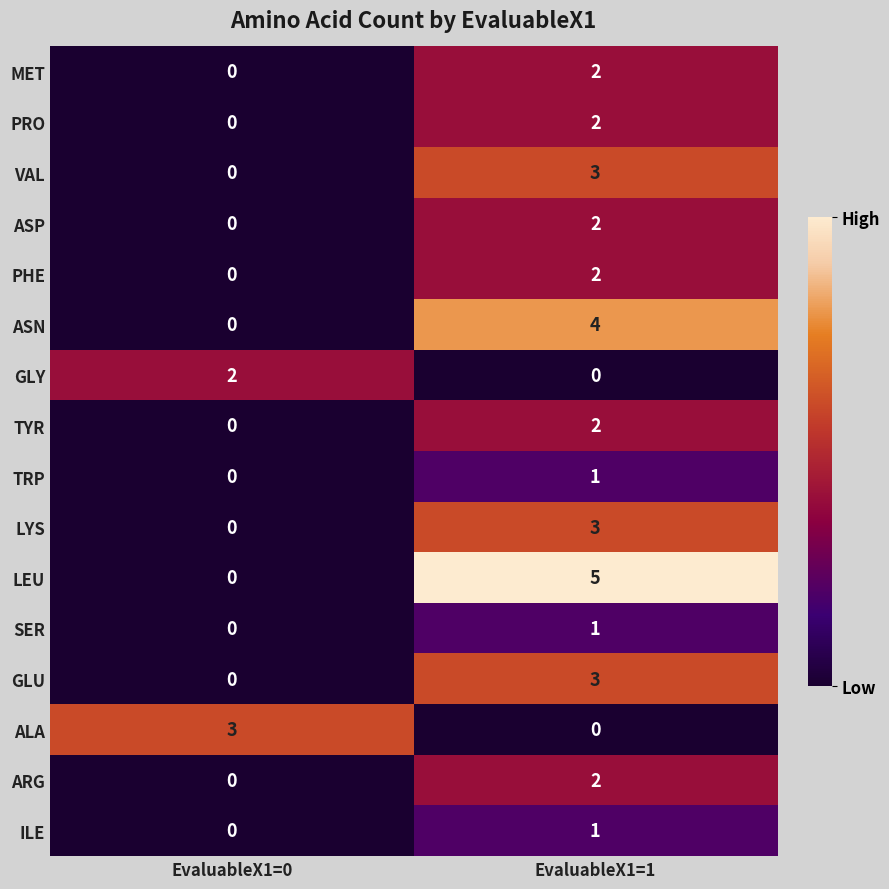

Where is LEU nearest to the value 2?

EvaluableX1=0